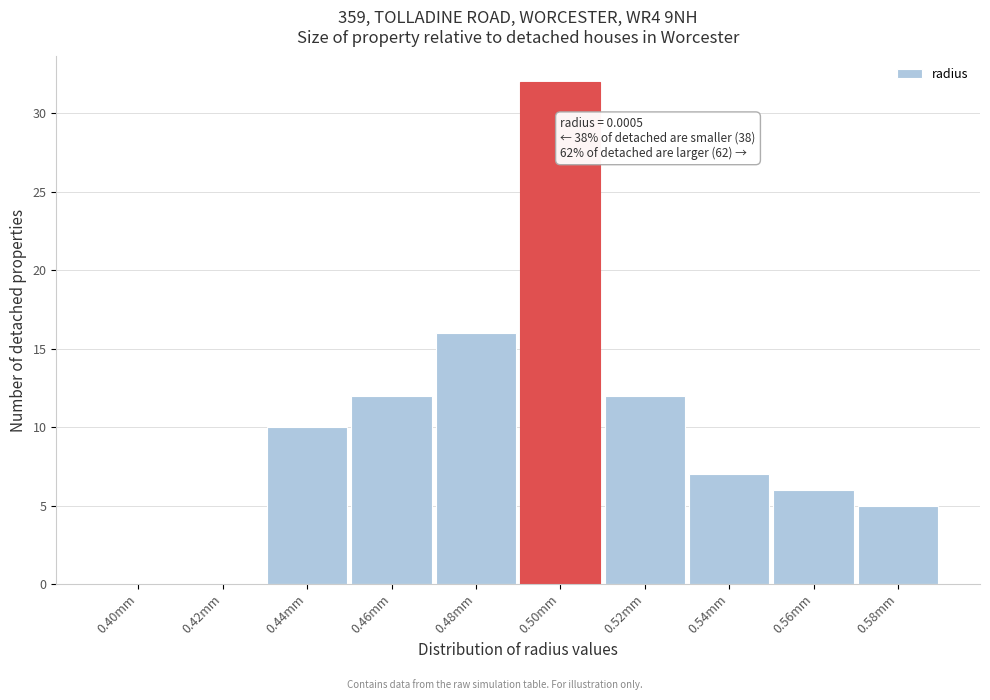

Reading left to right, list all the values displayed in this chart.

0.40mm=0	0.42mm=0	0.44mm=10	0.46mm=12	0.48mm=16	0.50mm=32	0.52mm=12	0.54mm=7	0.56mm=6	0.58mm=5